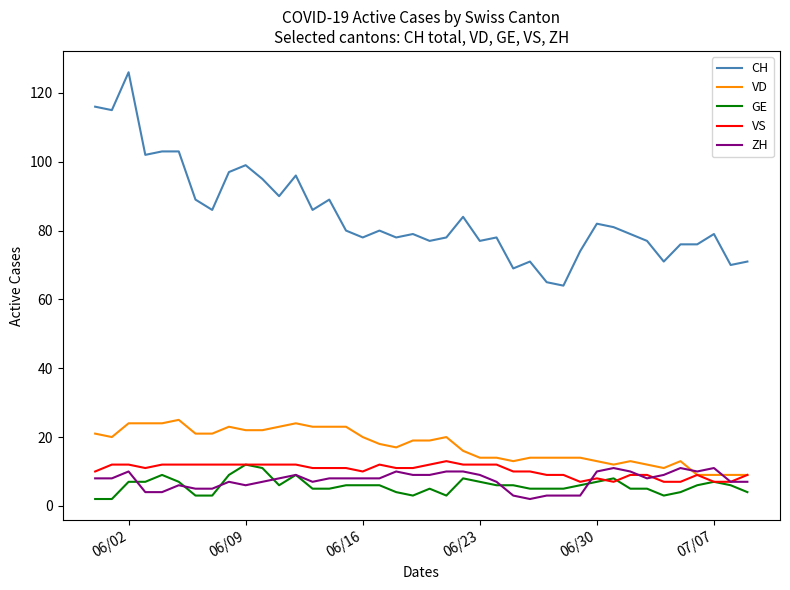

True or false: CH and VS intersect in this chart.

False